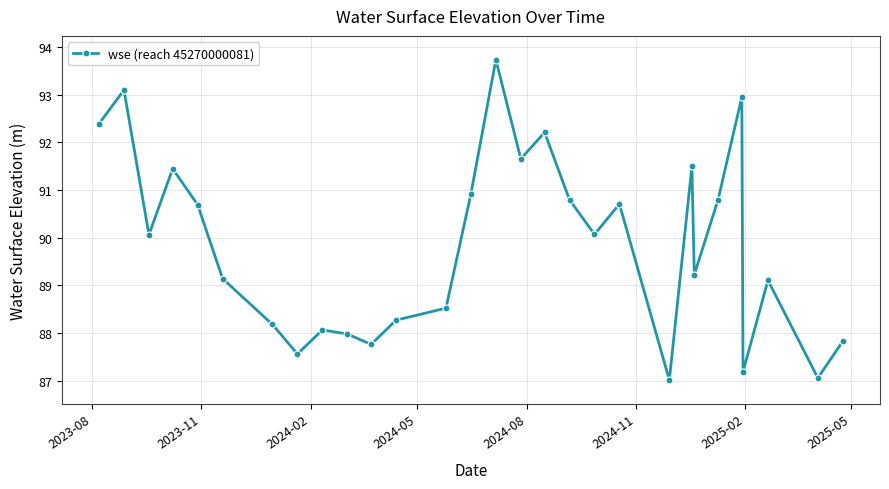

How many points are higher than both their immediate neighbors (excluding endpoints)?

9